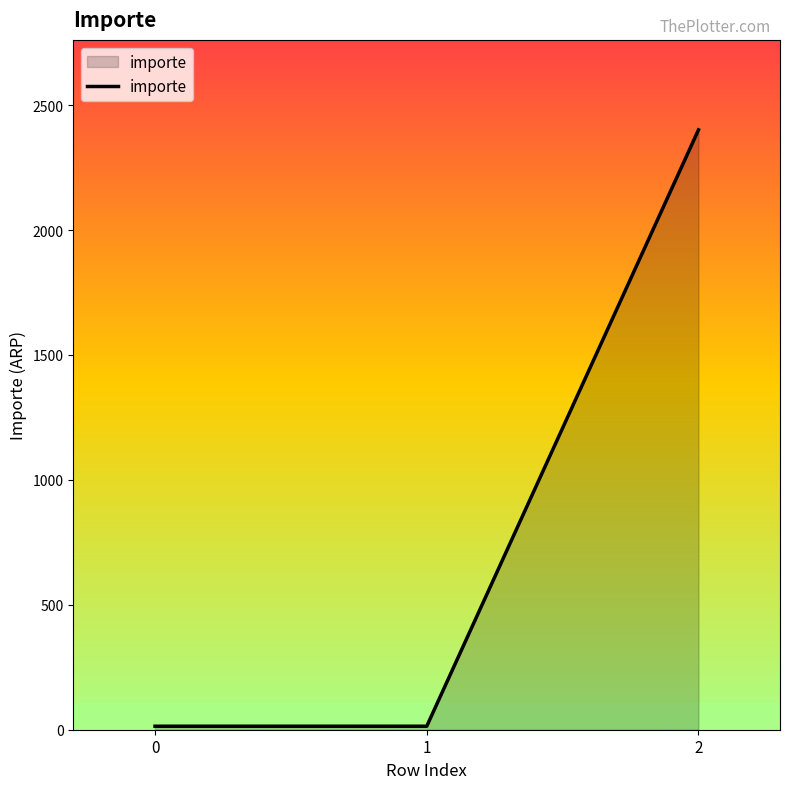

Reading left to right, transcribe all the data shown in this chart.

14	14	2401